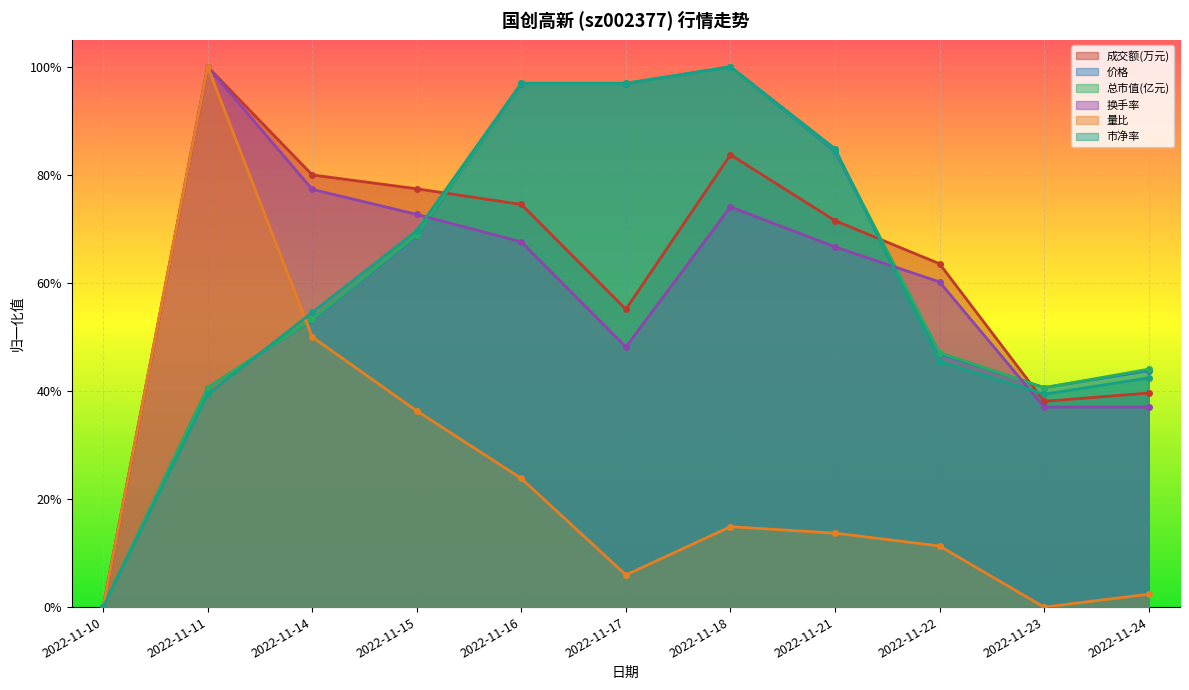

Rank the series by their maximum value, from lowest to highest.

成交额(万元), 价格, 总市值(亿元), 换手率, 量比, 市净率